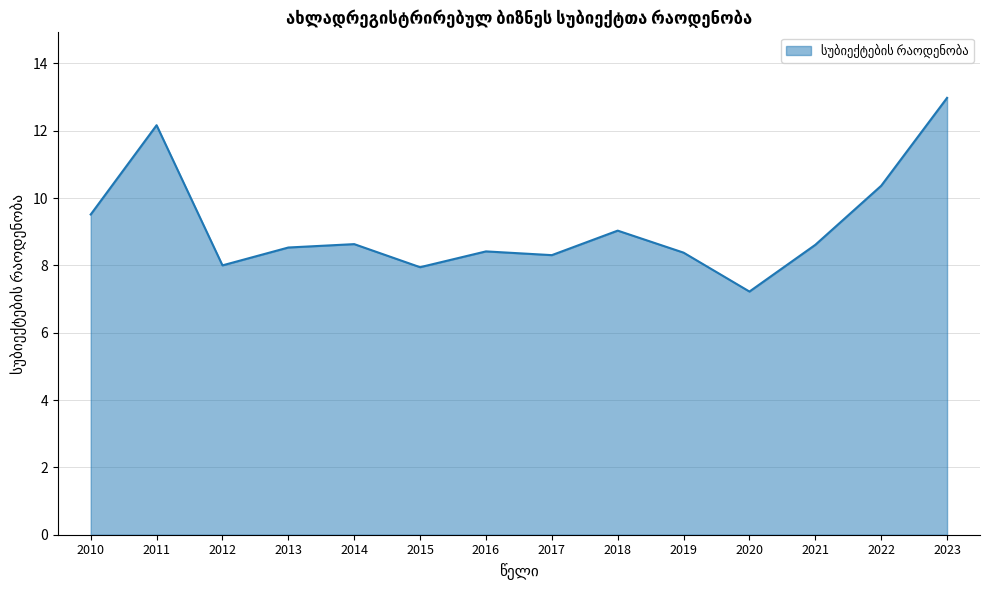

Which has a higher value, 2022 or 2023?

2023